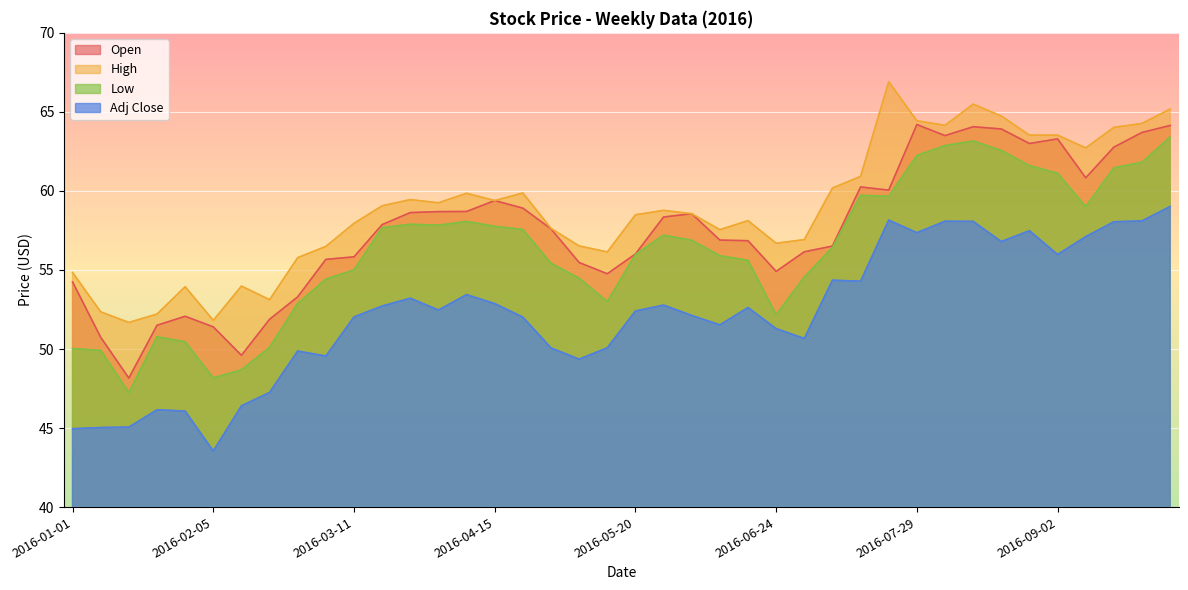

Reading left to right, extract all data points from this chart.

Open: 2016-01-01=54.2	2016-01-08=50.7	2016-01-15=48.2	2016-01-22=51.5	2016-01-29=52.1	2016-02-05=51.4	2016-02-12=49.6	2016-02-19=51.9	2016-02-26=53.3	2016-03-04=55.7	2016-03-11=55.8	2016-03-18=57.9	2016-03-25=58.6	2016-04-01=58.7	2016-04-08=58.7	2016-04-15=59.4	2016-04-22=58.9	2016-04-29=57.6	2016-05-06=55.5	2016-05-13=54.8	2016-05-20=56.0	2016-05-27=58.3	2016-06-03=58.6	2016-06-10=56.9	2016-06-17=56.8	2016-06-24=54.9	2016-07-01=56.2	2016-07-08=56.5	2016-07-15=60.2	2016-07-22=60.0	2016-07-29=64.2	2016-08-05=63.5	2016-08-12=64.1	2016-08-19=63.9	2016-08-26=63.0	2016-09-02=63.3	2016-09-09=60.8	2016-09-16=62.8	2016-09-23=63.7	2016-09-30=64.1
High: 2016-01-01=54.8	2016-01-08=52.3	2016-01-15=51.7	2016-01-22=52.2	2016-01-29=53.9	2016-02-05=51.8	2016-02-12=54.0	2016-02-19=53.1	2016-02-26=55.8	2016-03-04=56.5	2016-03-11=58.0	2016-03-18=59.1	2016-03-25=59.5	2016-04-01=59.2	2016-04-08=59.8	2016-04-15=59.4	2016-04-22=59.9	2016-04-29=57.6	2016-05-06=56.5	2016-05-13=56.1	2016-05-20=58.5	2016-05-27=58.8	2016-06-03=58.6	2016-06-10=57.5	2016-06-17=58.1	2016-06-24=56.7	2016-07-01=56.9	2016-07-08=60.2	2016-07-15=60.9	2016-07-22=66.9	2016-07-29=64.4	2016-08-05=64.2	2016-08-12=65.5	2016-08-19=64.7	2016-08-26=63.5	2016-09-02=63.5	2016-09-09=62.7	2016-09-16=64.0	2016-09-23=64.3	2016-09-30=65.2
Low: 2016-01-01=50.0	2016-01-08=49.9	2016-01-15=47.2	2016-01-22=50.8	2016-01-29=50.5	2016-02-05=48.2	2016-02-12=48.7	2016-02-19=50.1	2016-02-26=52.9	2016-03-04=54.4	2016-03-11=55.0	2016-03-18=57.7	2016-03-25=57.9	2016-04-01=57.8	2016-04-08=58.1	2016-04-15=57.8	2016-04-22=57.6	2016-04-29=55.4	2016-05-06=54.5	2016-05-13=53.0	2016-05-20=56.0	2016-05-27=57.2	2016-06-03=56.9	2016-06-10=55.9	2016-06-17=55.6	2016-06-24=52.2	2016-07-01=54.5	2016-07-08=56.4	2016-07-15=59.7	2016-07-22=59.7	2016-07-29=62.2	2016-08-05=62.9	2016-08-12=63.2	2016-08-19=62.6	2016-08-26=61.6	2016-09-02=61.1	2016-09-09=59.0	2016-09-16=61.5	2016-09-23=61.8	2016-09-30=63.4
Adj Close: 2016-01-01=45.0	2016-01-08=45.0	2016-01-15=45.1	2016-01-22=46.2	2016-01-29=46.1	2016-02-05=43.5	2016-02-12=46.4	2016-02-19=47.3	2016-02-26=49.9	2016-03-04=49.6	2016-03-11=52.0	2016-03-18=52.7	2016-03-25=53.2	2016-04-01=52.5	2016-04-08=53.4	2016-04-15=52.9	2016-04-22=52.0	2016-04-29=50.1	2016-05-06=49.4	2016-05-13=50.1	2016-05-20=52.4	2016-05-27=52.8	2016-06-03=52.1	2016-06-10=51.5	2016-06-17=52.6	2016-06-24=51.3	2016-07-01=50.7	2016-07-08=54.4	2016-07-15=54.3	2016-07-22=58.2	2016-07-29=57.4	2016-08-05=58.1	2016-08-12=58.1	2016-08-19=56.8	2016-08-26=57.5	2016-09-02=56.0	2016-09-09=57.1	2016-09-16=58.0	2016-09-23=58.1	2016-09-30=59.0